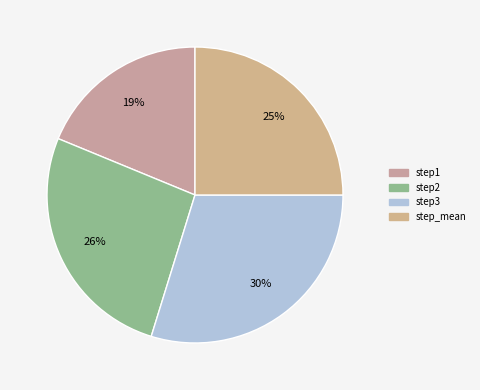

Is there a majority slice in this chart?

No